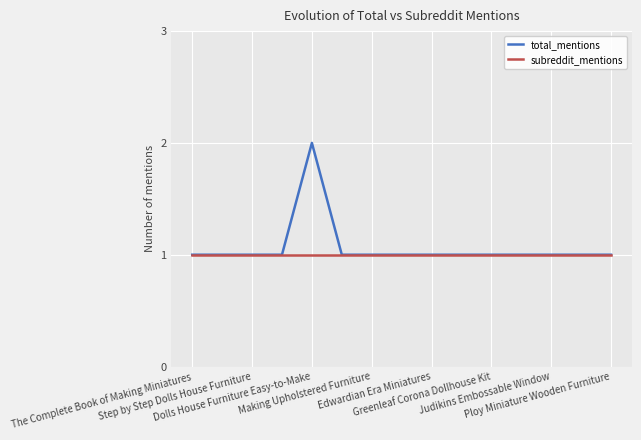

Count the total_mentions values in the range 1 to 2.

15